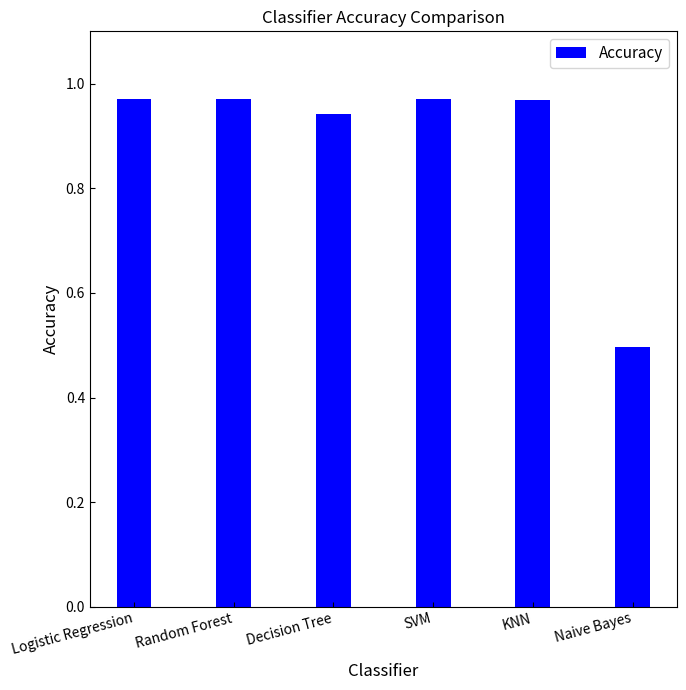

What position from the right is Decision Tree?

4